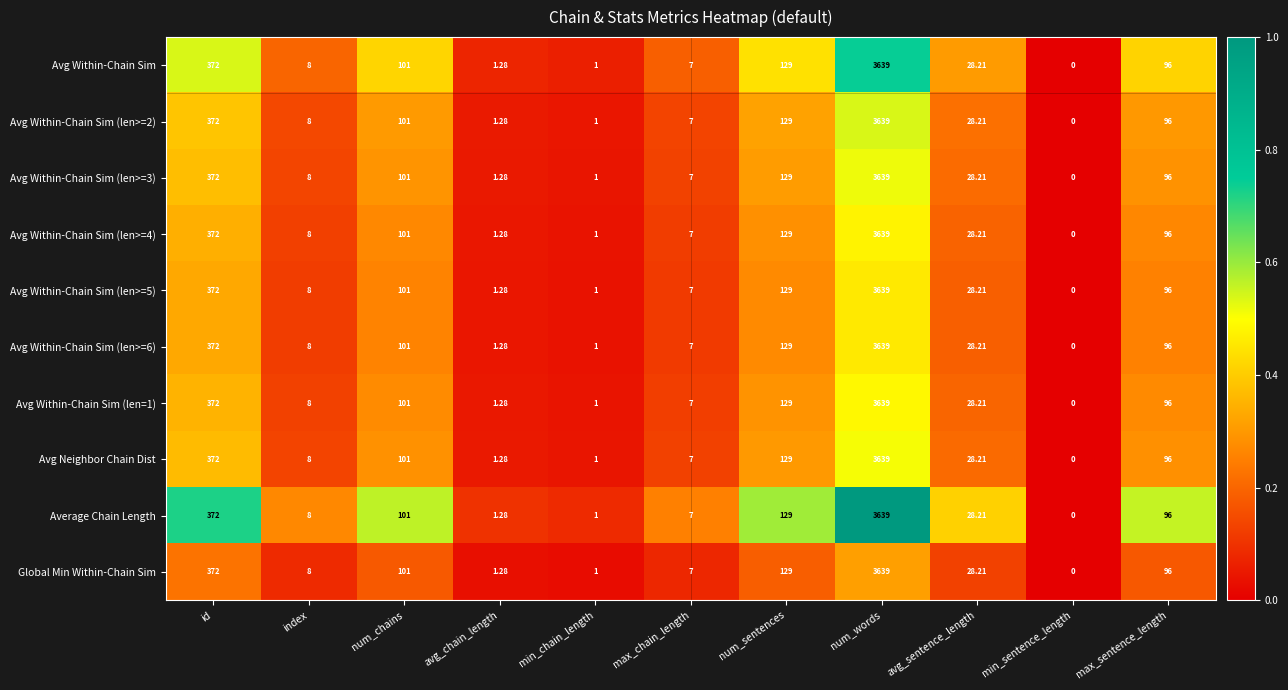

Is the value of Avg Within-Chain Sim (len>=3) at num_sentences greater than the value of Global Min Within-Chain Sim at id?

No